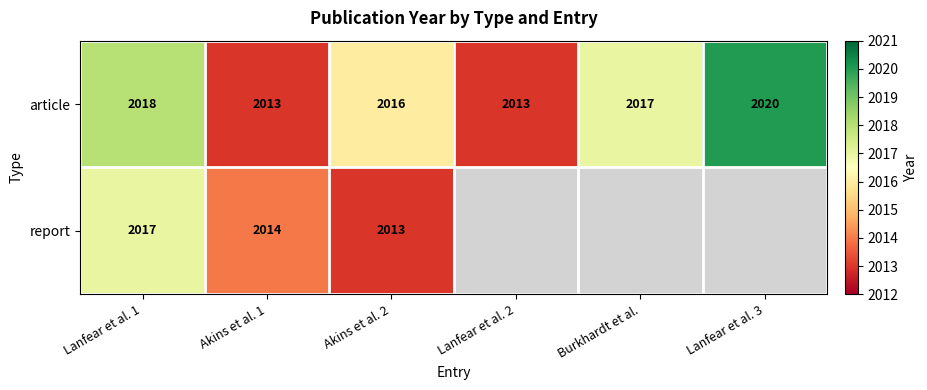

What is the difference between the maximum and minimum values in the article series?

7